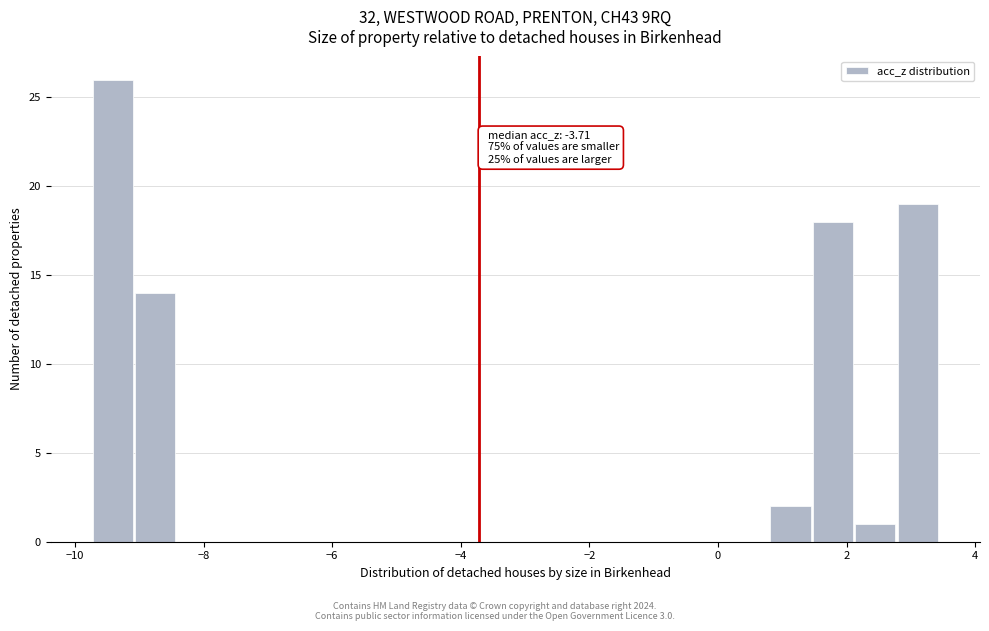

Read against the x-axis, roughly where is the centre of the tallest bar?

-9.4